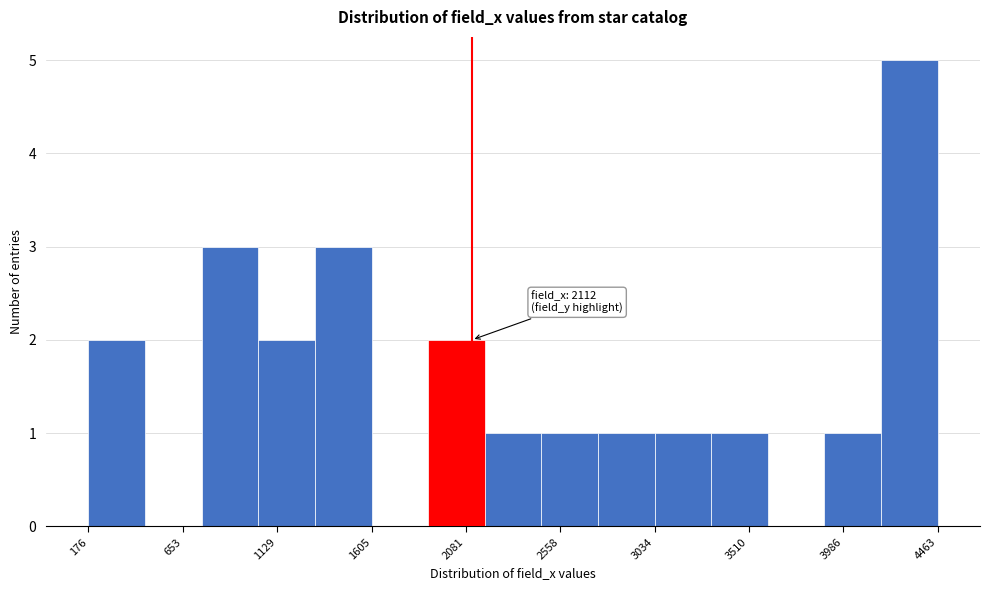

Over which range of the x-axis is the bar tallest?

4200 to 4450